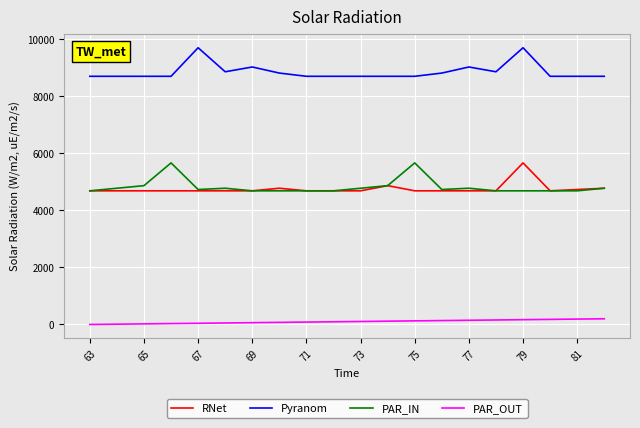

Which series has the largest total across all categories?

Pyranom